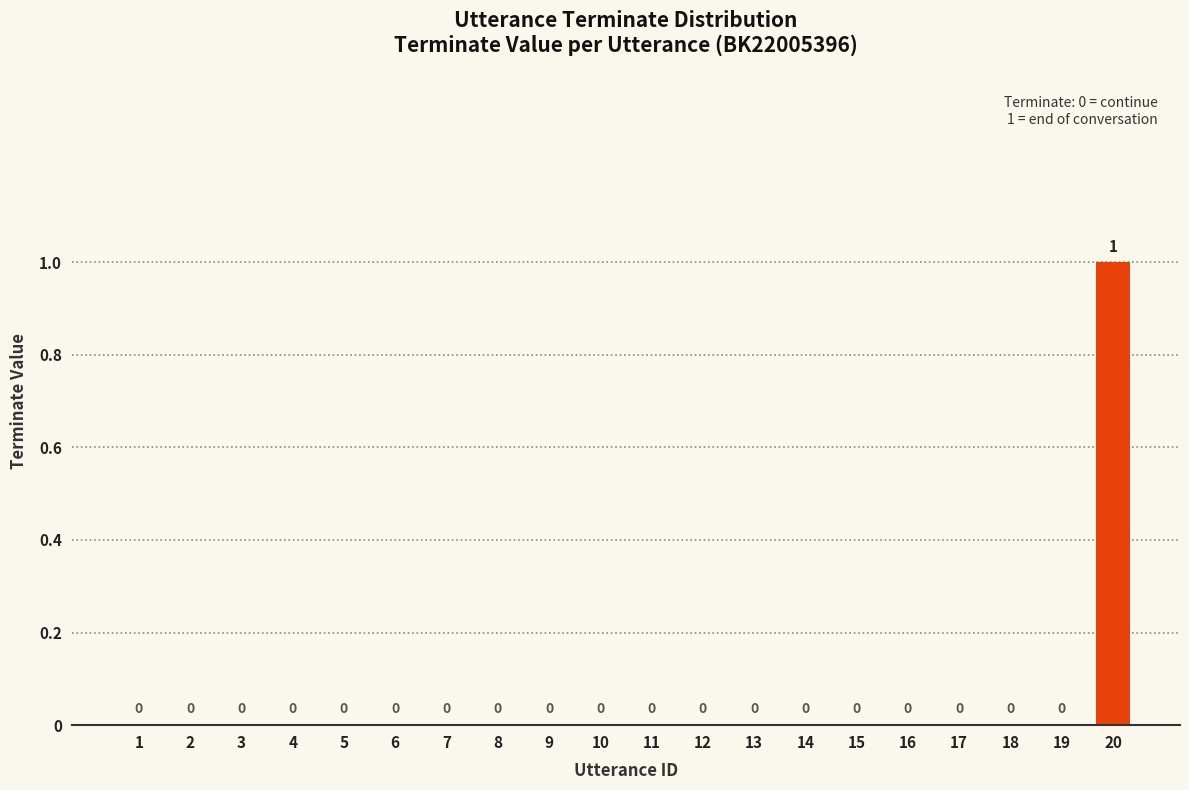

The chart shows a value of 0 at 10. True or false?

True